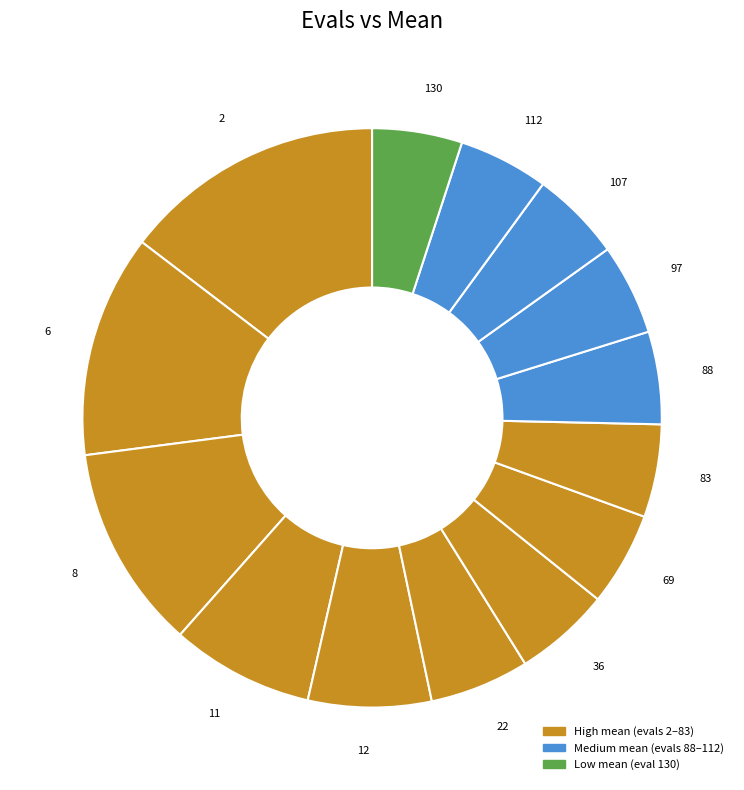

Which has a higher value, 6 or 97?

6